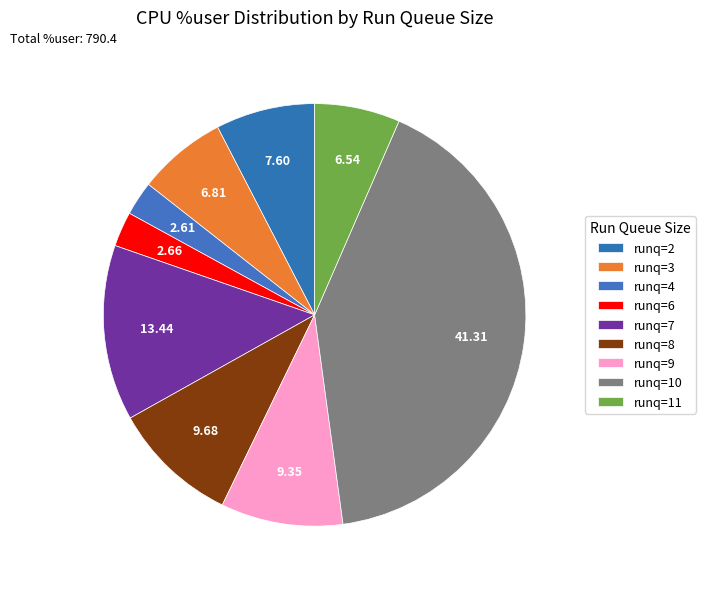

Count the number of slices in the pie.

9